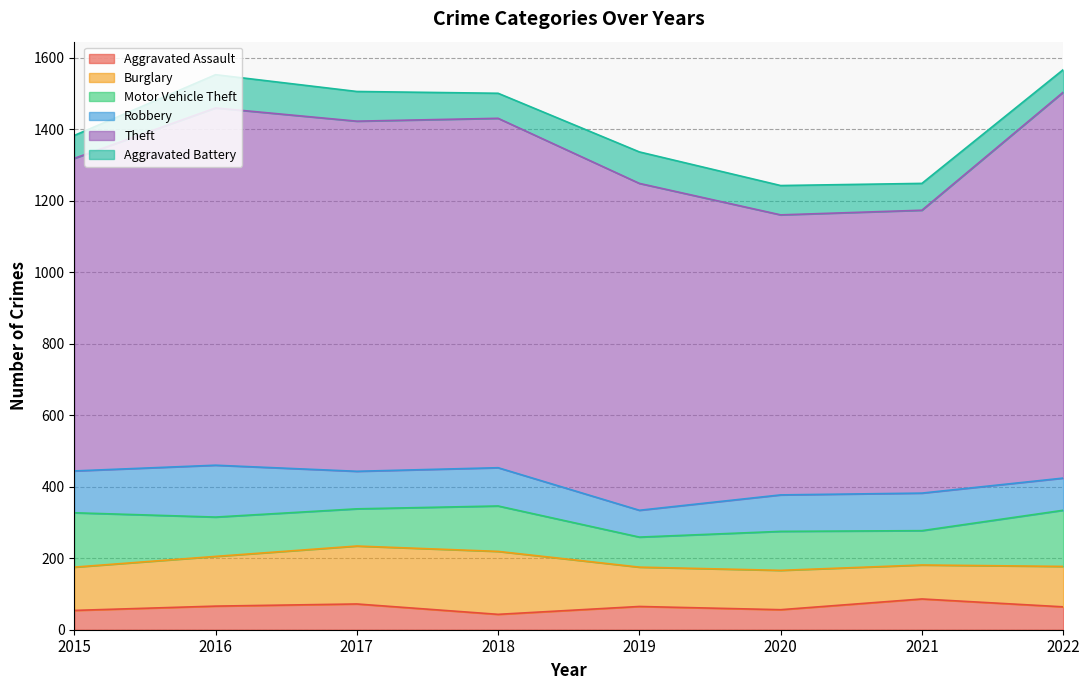

What are all the series names shown in the legend?

Aggravated Assault, Burglary, Motor Vehicle Theft, Robbery, Theft, Aggravated Battery